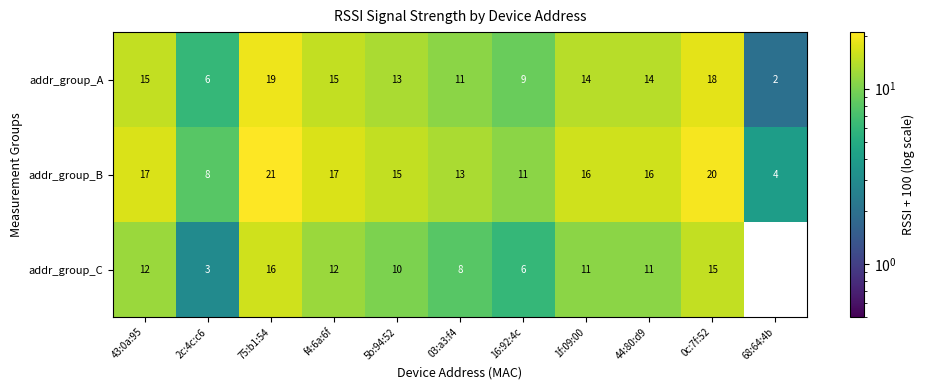

The value of addr_group_B at 1f:09:00 is 16. True or false?

True